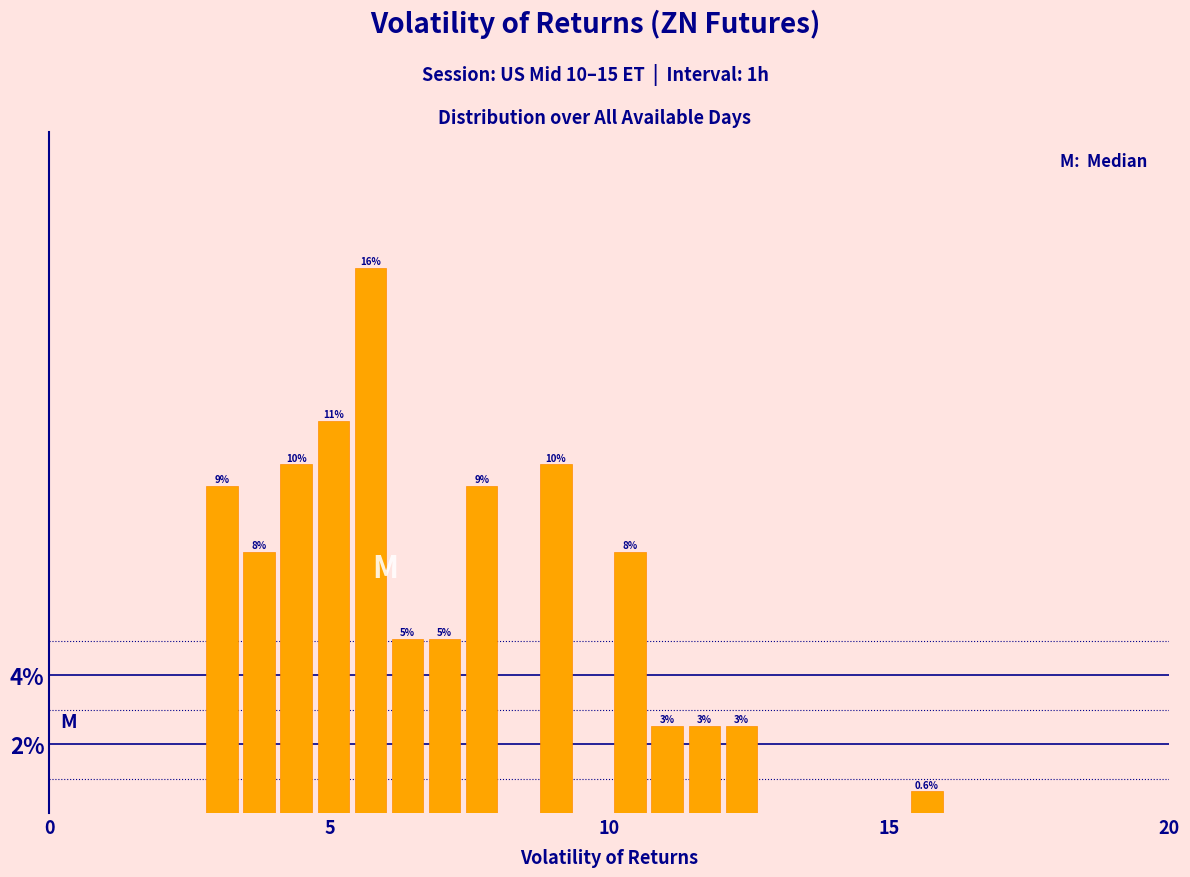

Read against the x-axis, roughly where is the centre of the tallest bar?

5.5